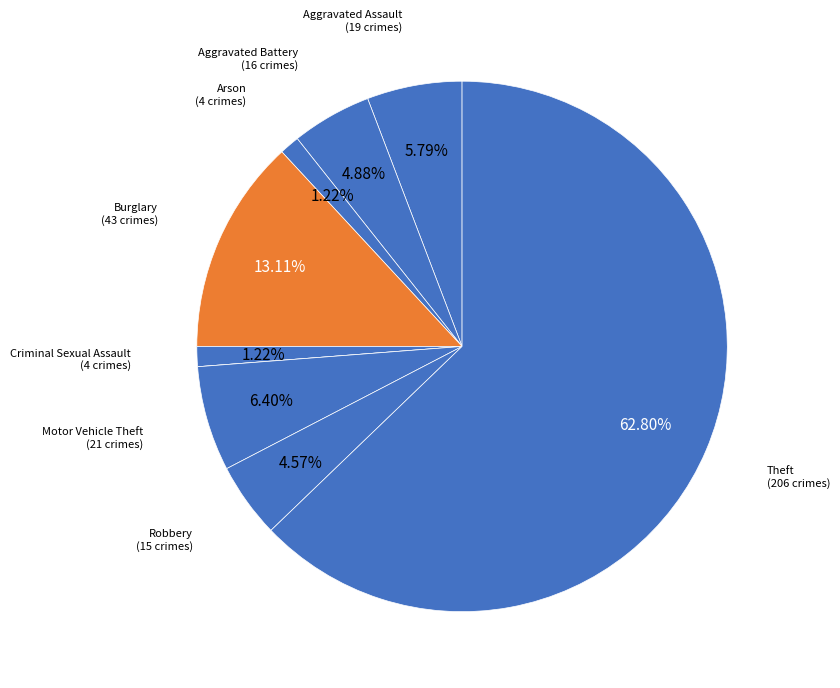

How many segments does this pie chart have?

9